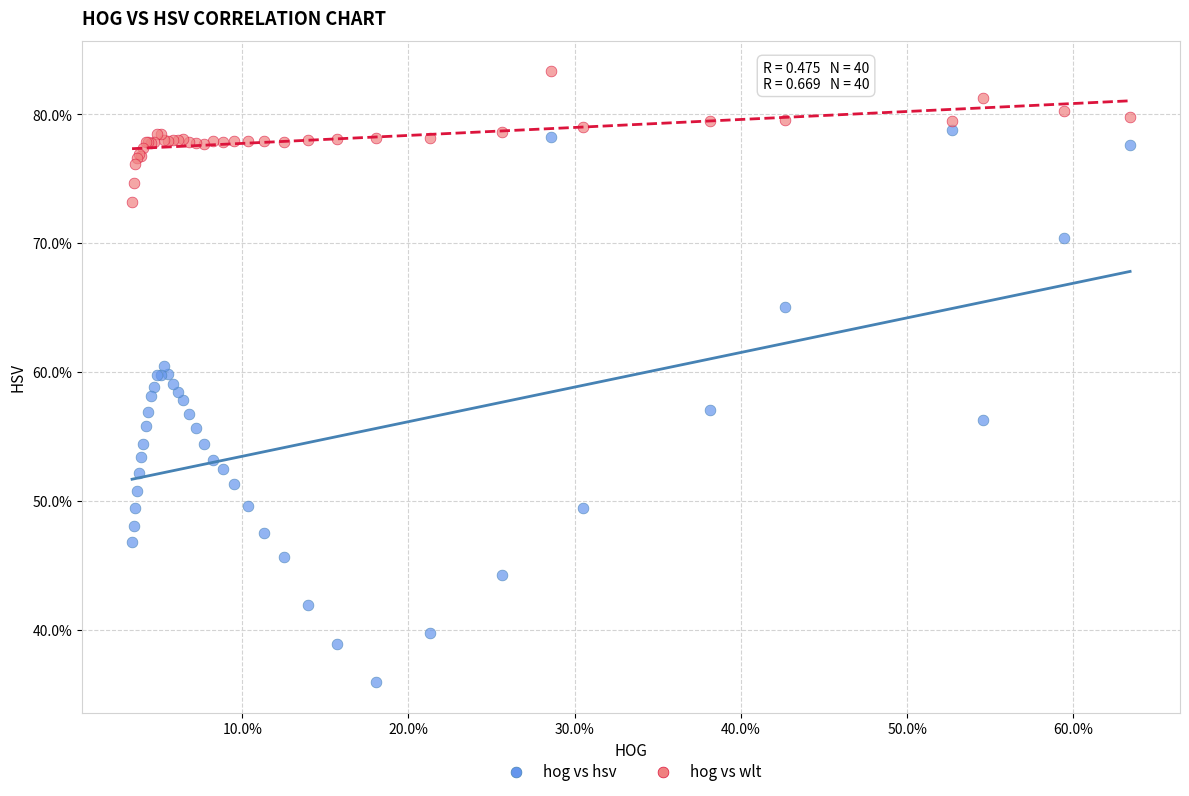

What are all the series names shown in the legend?

hog vs hsv, hog vs wlt